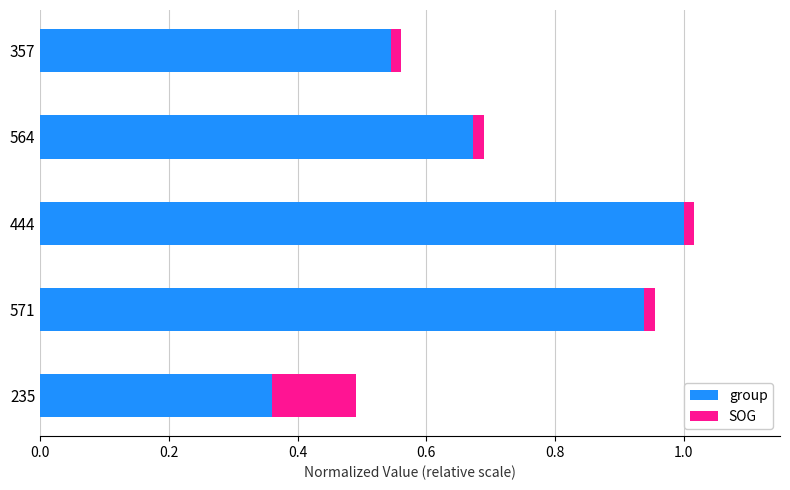

The value of group at 444 is 1.6. True or false?

False